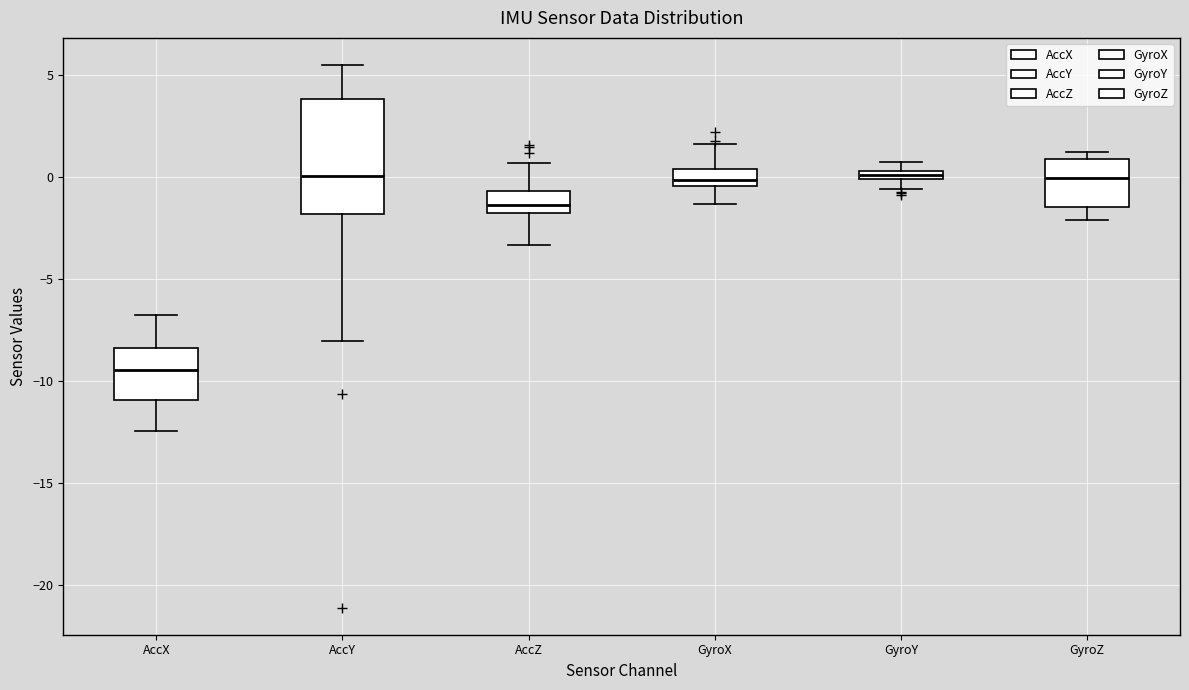

Where is the upper edge of the box for AccY on the y-axis? The values are not printed on the chart, so give them approximately, as read against the axis.

4.0